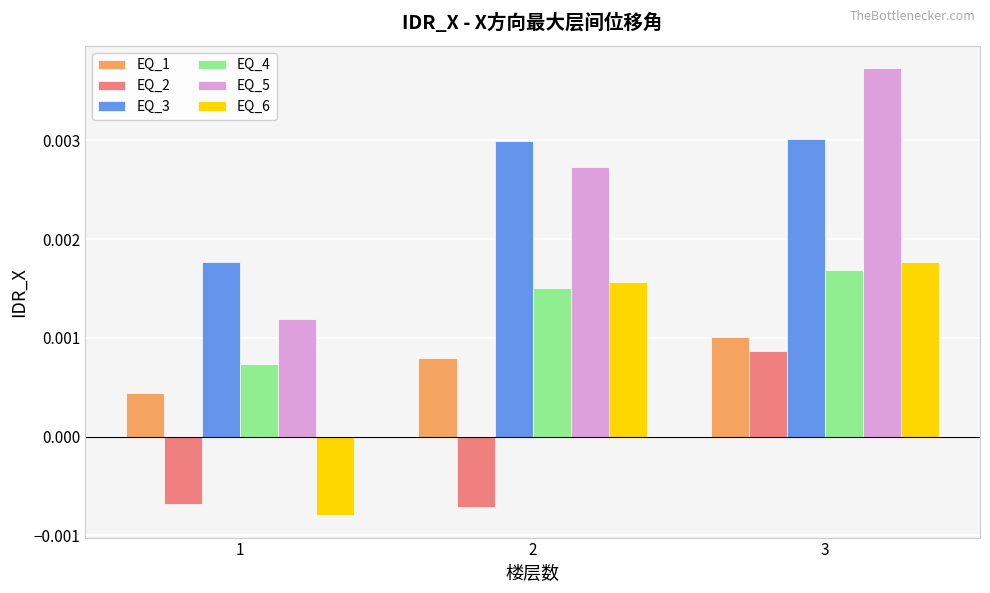

At how many categories does at least one series exceed 0?

3